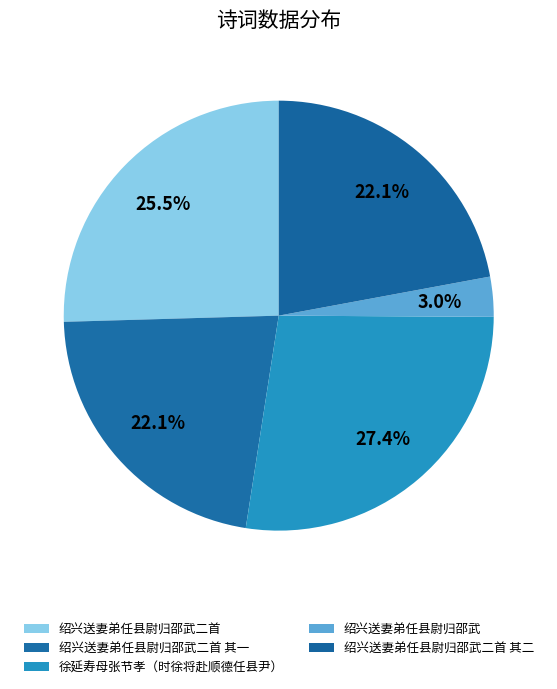

How many segments does this pie chart have?

5